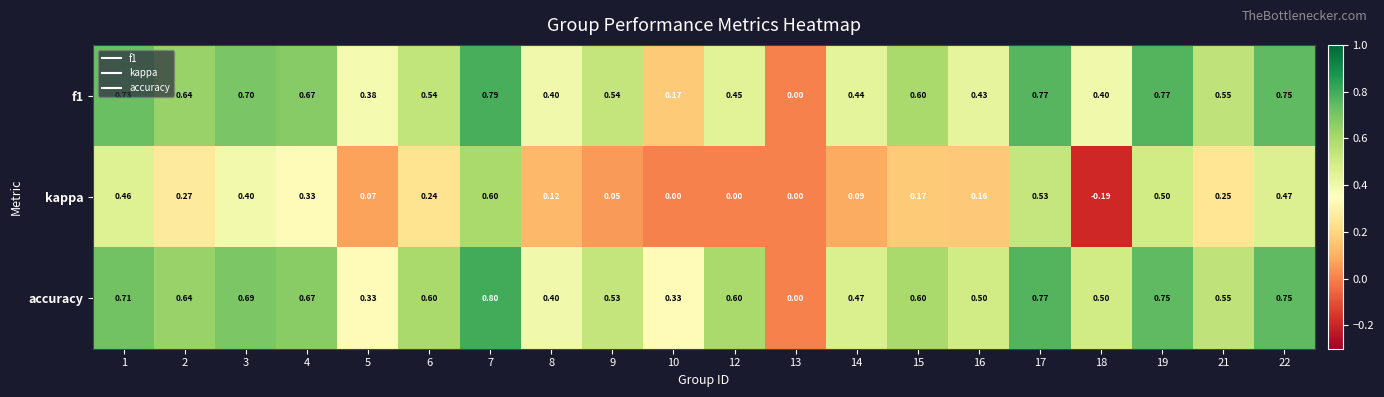

Which series has the largest total across all categories?

accuracy